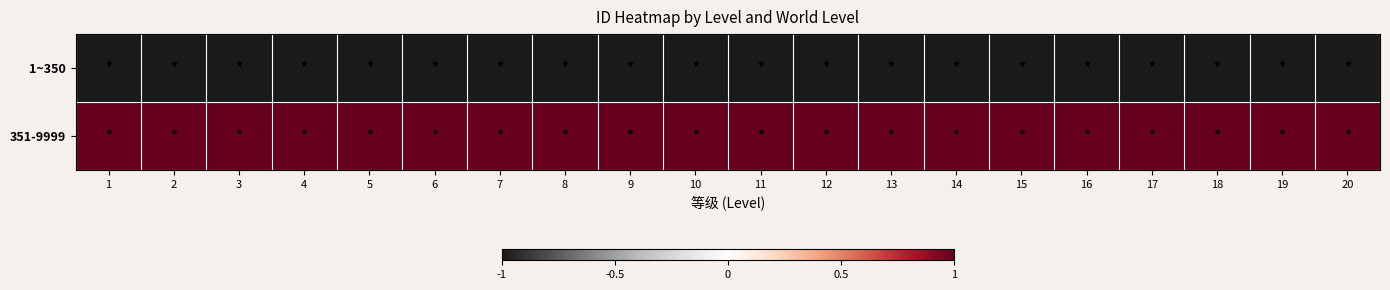

At 7, list the series in order from smallest to largest.

1~350, 351-9999